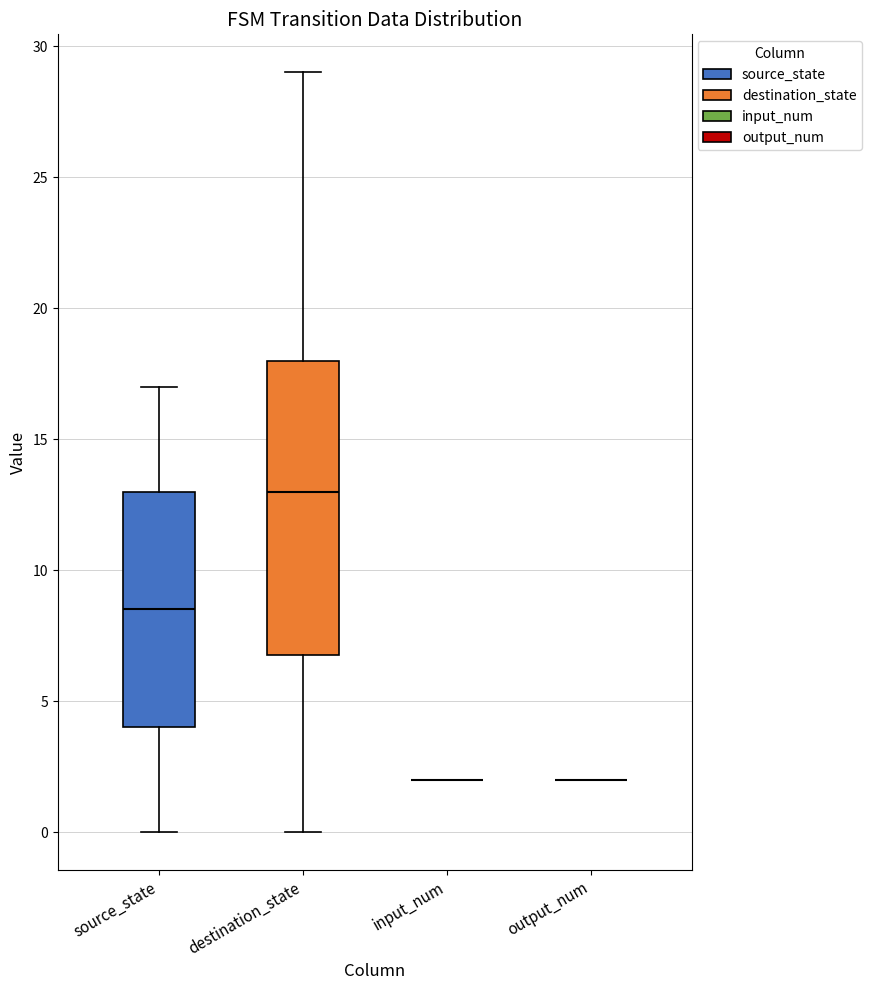

Comparing the boxes themselves (not the whiskers), which one is the tallest?

destination_state